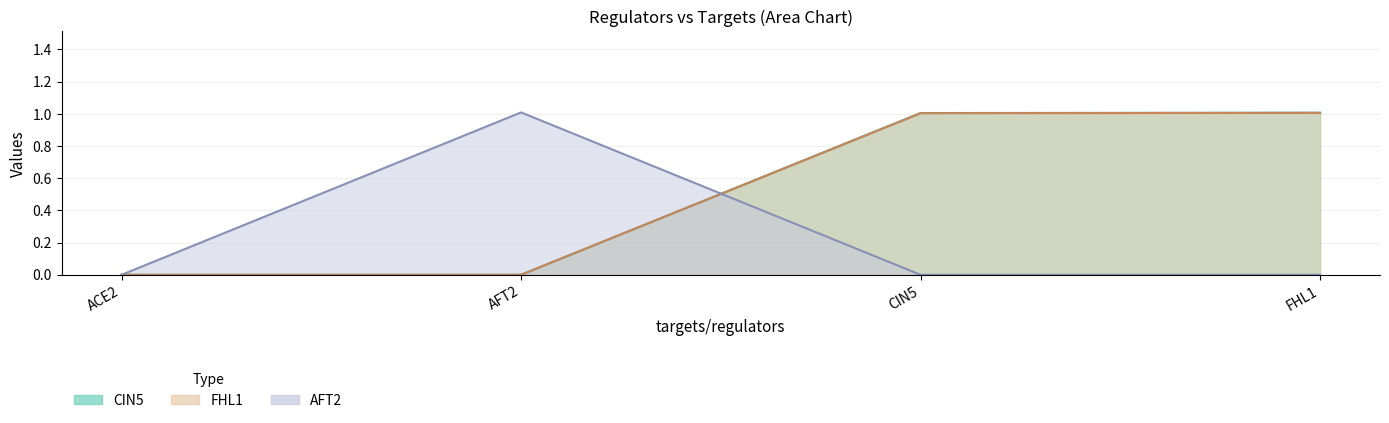

What is the approximate value of CIN5 at FHL1?

1.0